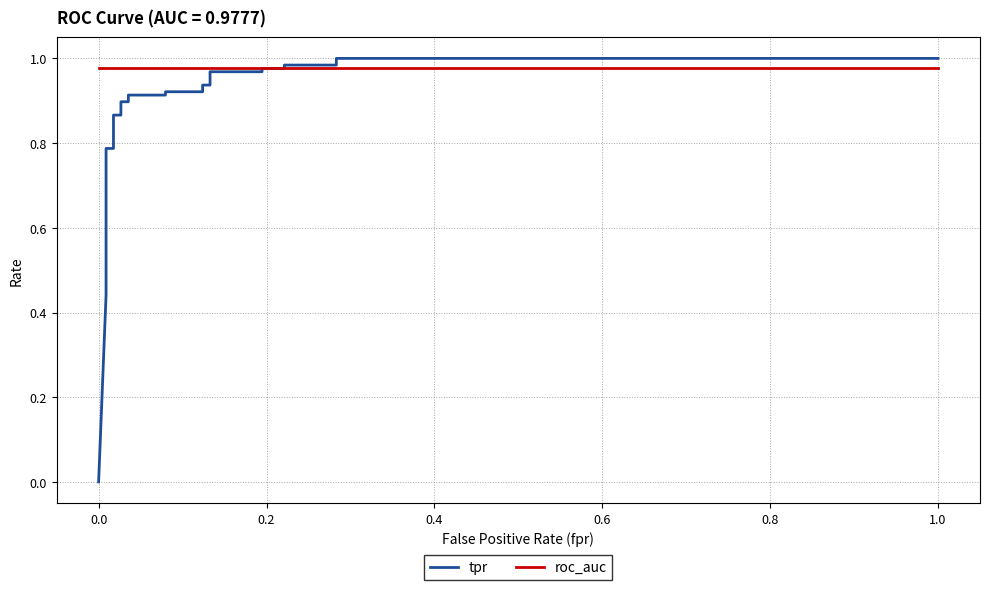

Rank the series by their maximum value, from highest to lowest.

tpr, roc_auc